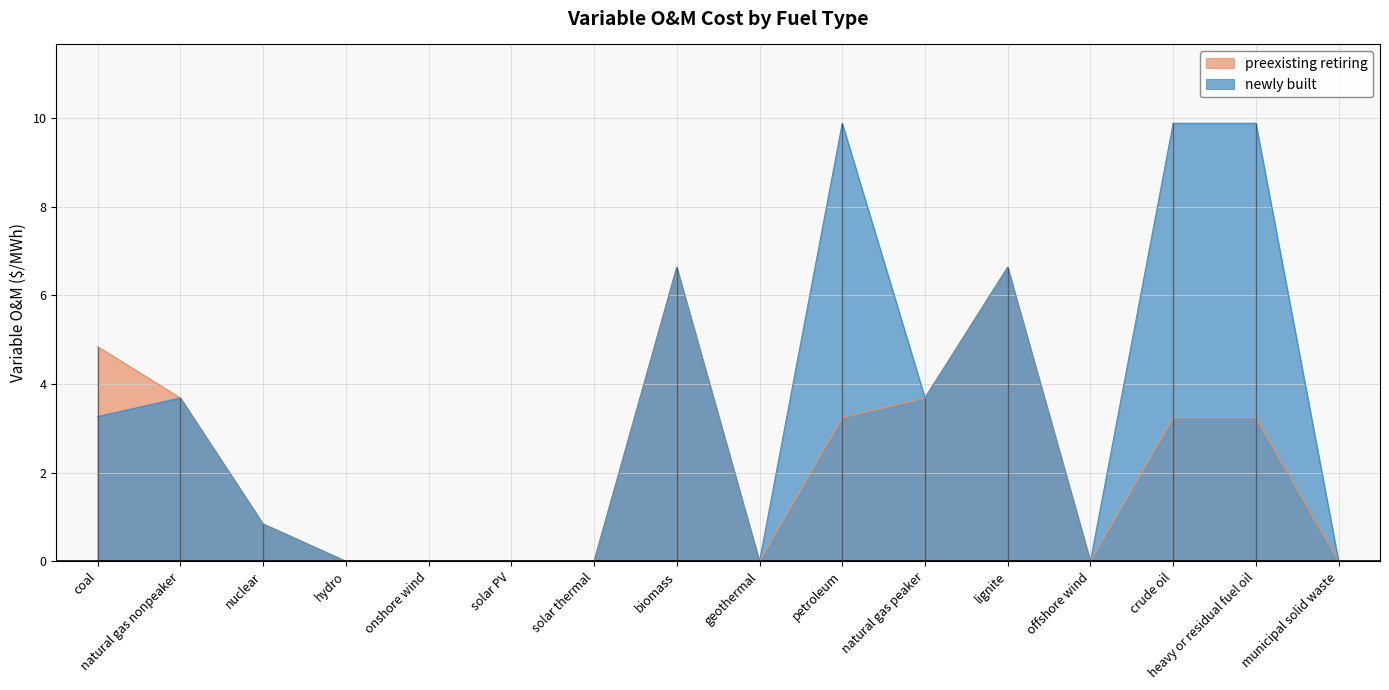

True or false: newly built has more than 1 interior local peaks.

True